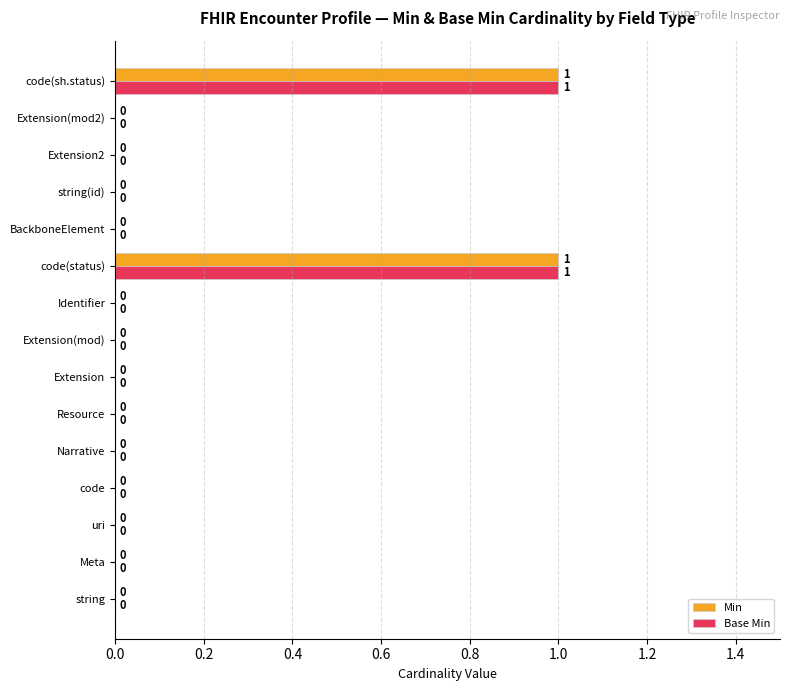

Is the value of Base Min at code(status) greater than the value of Min at Resource?

Yes